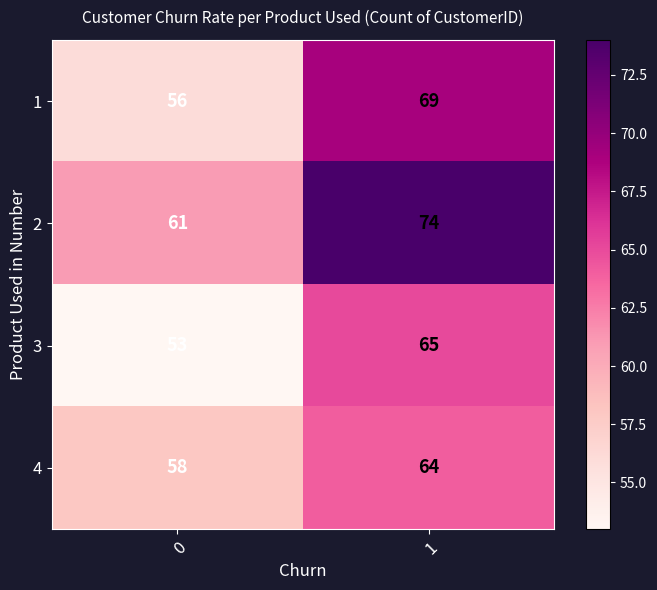

Reading left to right, what are all the values shown in this chart?

1: 56	69
2: 61	74
3: 53	65
4: 58	64